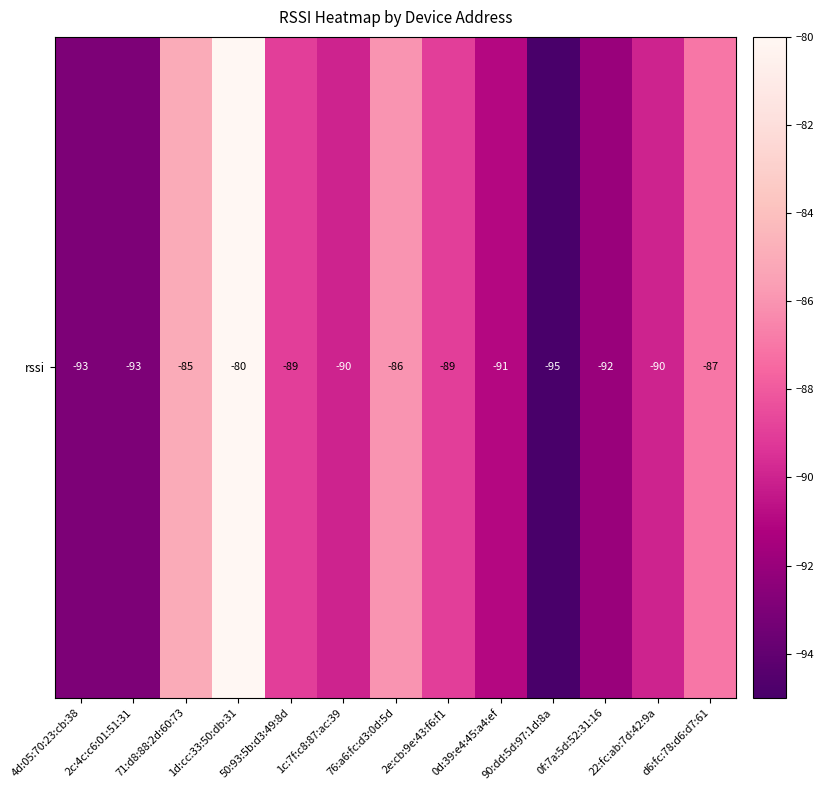

The chart shows a value of -138 at 4d:05:70:23:cb:38. True or false?

False